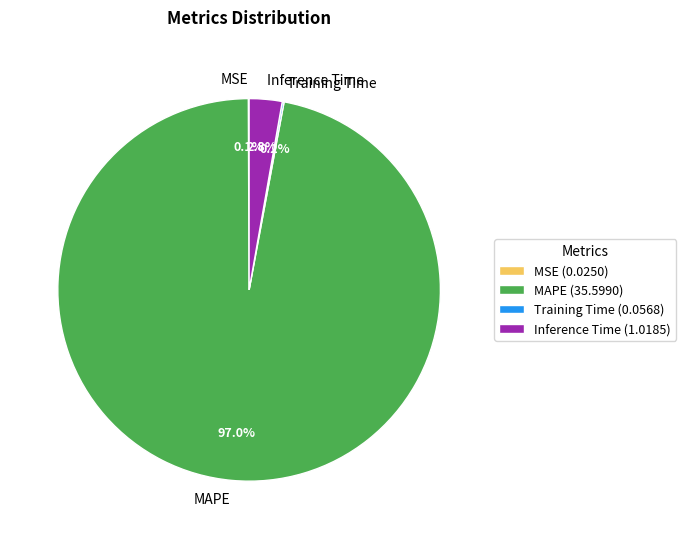

Does any single category account for the majority?

Yes